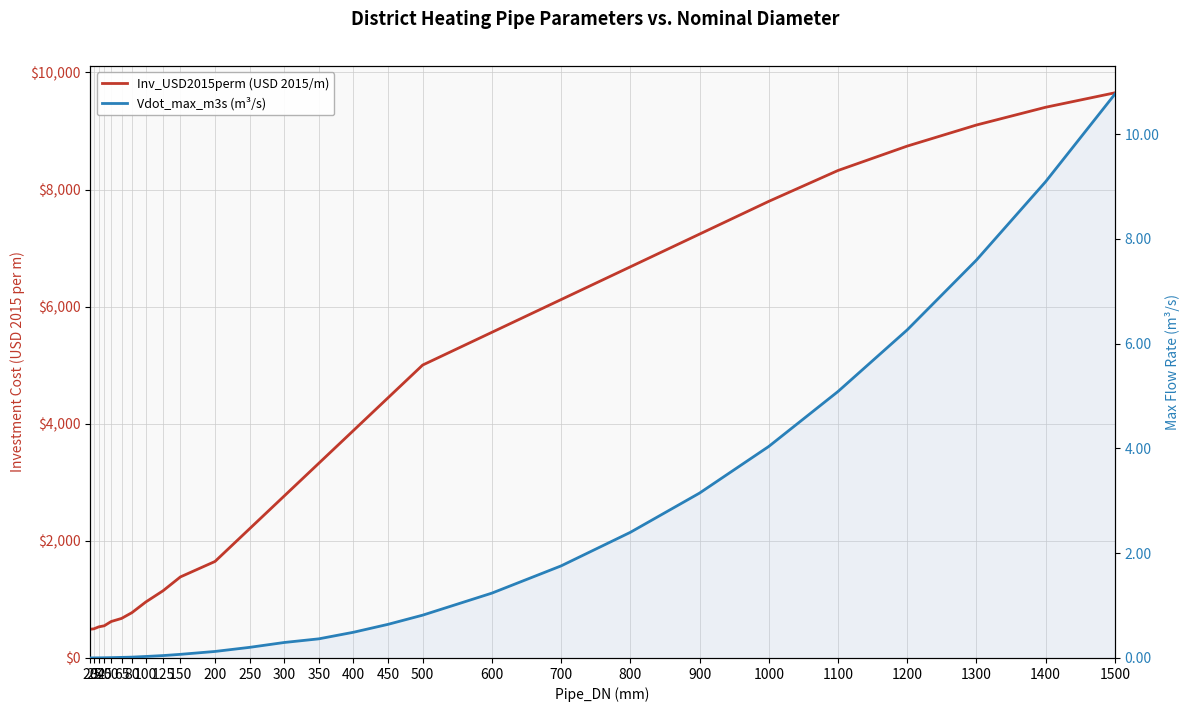

Reading left to right, what are all the values shown in this chart?

Inv_USD2015perm (USD 2015/m): 20=491.5	25=497.8	32=531.0	40=549.7	50=622.5	65=675.5	80=774.2	100=956.0	125=1148.3	150=1384.2	200=1648.1	250=2207.2	300=2766.3	350=3325.4	400=3884.4	450=4443.5	500=5002.6	600=5561.7	700=6120.7	800=6679.8	900=7238.9	1000=7798.0	1100=8325.1	1200=8741.8	1300=9101.8	1400=9405.1	1500=9651.8
Vdot_max_m3s (m³/s): 20=0.0	25=0.0	32=0.0	40=0.0	50=0.0	65=0.0	80=0.0	100=0.0	125=0.0	150=0.1	200=0.1	250=0.2	300=0.3	350=0.4	400=0.5	450=0.6	500=0.8	600=1.2	700=1.8	800=2.4	900=3.1	1000=4.0	1100=5.1	1200=6.3	1300=7.6	1400=9.1	1500=10.8